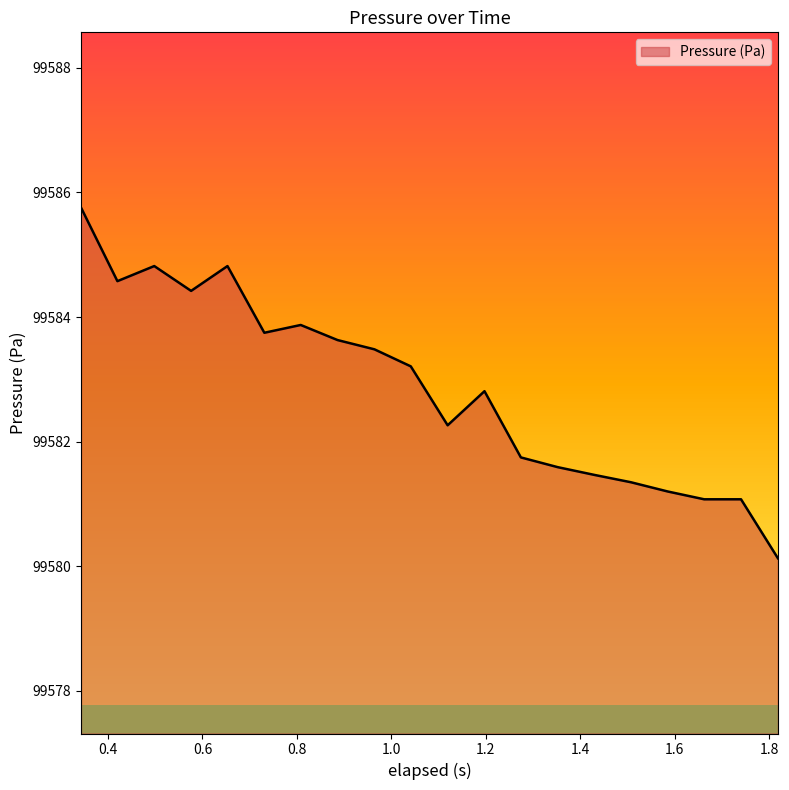

What is the difference between the maximum and minimum values?

5.6